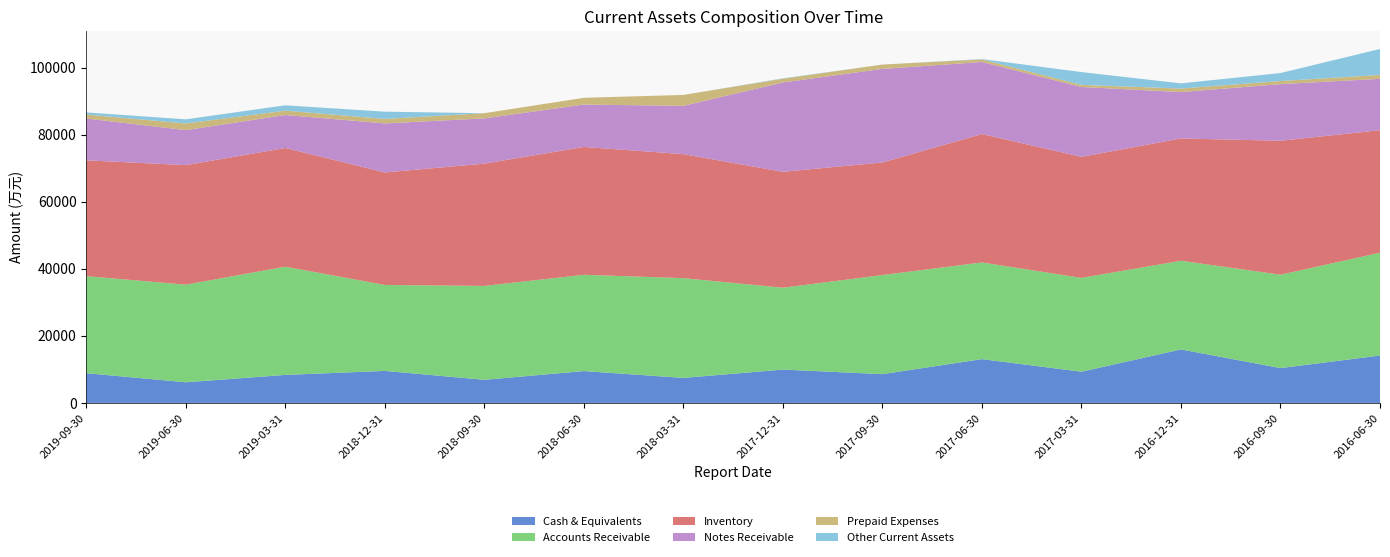

Reading left to right, what are all the values shown in this chart?

Cash & Equivalents: 2019-09-30=8872	2019-06-30=6159	2019-03-31=8362	2018-12-31=9552	2018-09-30=6897	2018-06-30=9500	2018-03-31=7462	2017-12-31=9953	2017-09-30=8579	2017-06-30=13065	2017-03-31=9308	2016-12-31=15960	2016-09-30=10389	2016-06-30=14136
Accounts Receivable: 2019-09-30=28931	2019-06-30=29107	2019-03-31=32267	2018-12-31=25624	2018-09-30=27999	2018-06-30=28712	2018-03-31=29745	2017-12-31=24401	2017-09-30=29556	2017-06-30=28827	2017-03-31=27979	2016-12-31=26439	2016-09-30=27845	2016-06-30=30658
Inventory: 2019-09-30=34532	2019-06-30=35641	2019-03-31=35392	2018-12-31=33545	2018-09-30=36465	2018-06-30=38115	2018-03-31=36980	2017-12-31=34563	2017-09-30=33561	2017-06-30=38287	2017-03-31=36082	2016-12-31=36460	2016-09-30=39946	2016-06-30=36530
Notes Receivable: 2019-09-30=12478	2019-06-30=10440	2019-03-31=9831	2018-12-31=14627	2018-09-30=13485	2018-06-30=12646	2018-03-31=14399	2017-12-31=26642	2017-09-30=27904	2017-06-30=21474	2017-03-31=20838	2016-12-31=13831	2016-09-30=16876	2016-06-30=15323
Prepaid Expenses: 2019-09-30=1182	2019-06-30=1980	2019-03-31=1306	2018-12-31=1344	2018-09-30=1552	2018-06-30=2011	2018-03-31=3252	2017-12-31=1112	2017-09-30=1297	2017-06-30=777	2017-03-31=627	2016-12-31=1055	2016-09-30=937	2016-06-30=1150
Other Current Assets: 2019-09-30=632	2019-06-30=1236	2019-03-31=1593	2018-12-31=2154	2018-09-30=0	2018-06-30=1	2018-03-31=3	2017-12-31=114	2017-09-30=0	2017-06-30=102	2017-03-31=3821	2016-12-31=1542	2016-09-30=2371	2016-06-30=7749